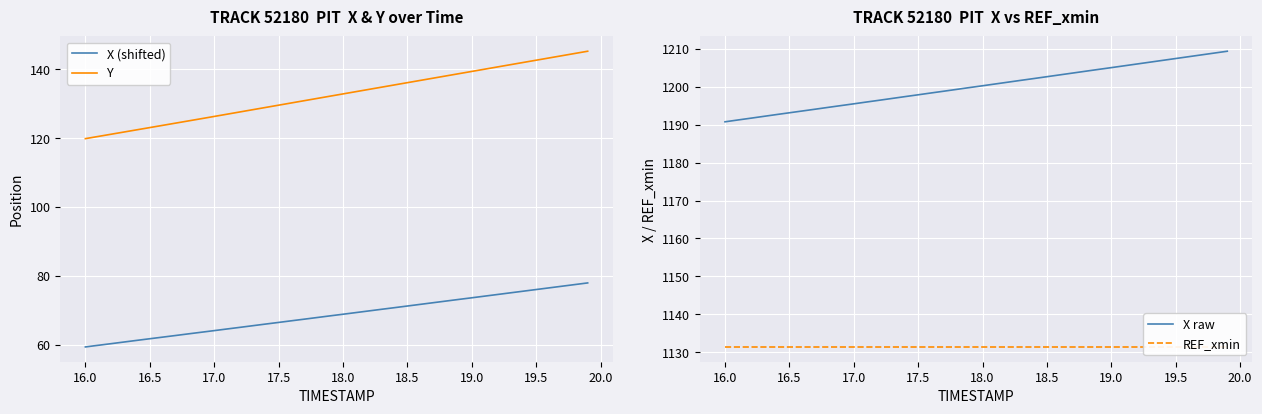

What is the average value of the REF_xmin series?

1131.4